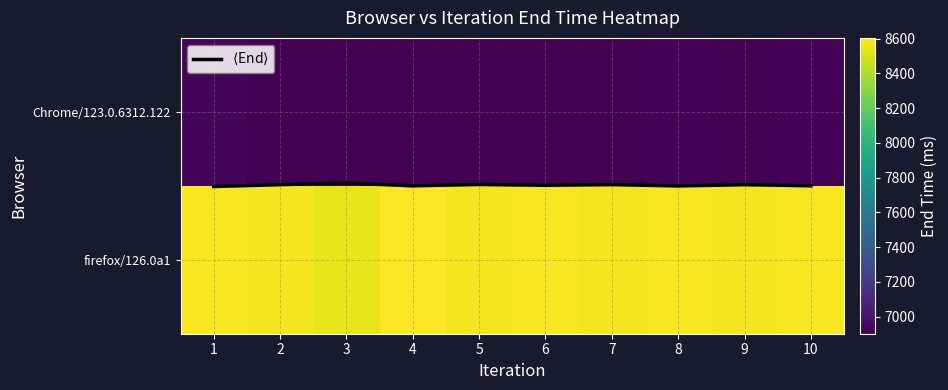

List the labels in order of $\langle$End$\rangle$ value, largest first.

1, 8, 4, 10, 6, 9, 2, 7, 5, 3